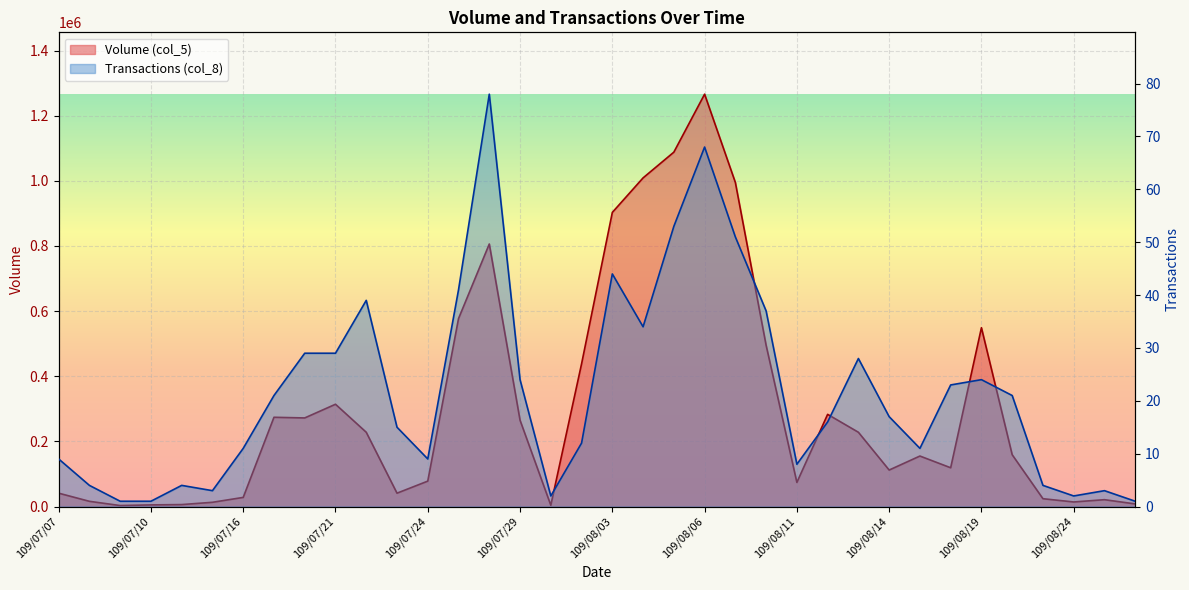

At how many categories does at least one series exceed 1097576?

1